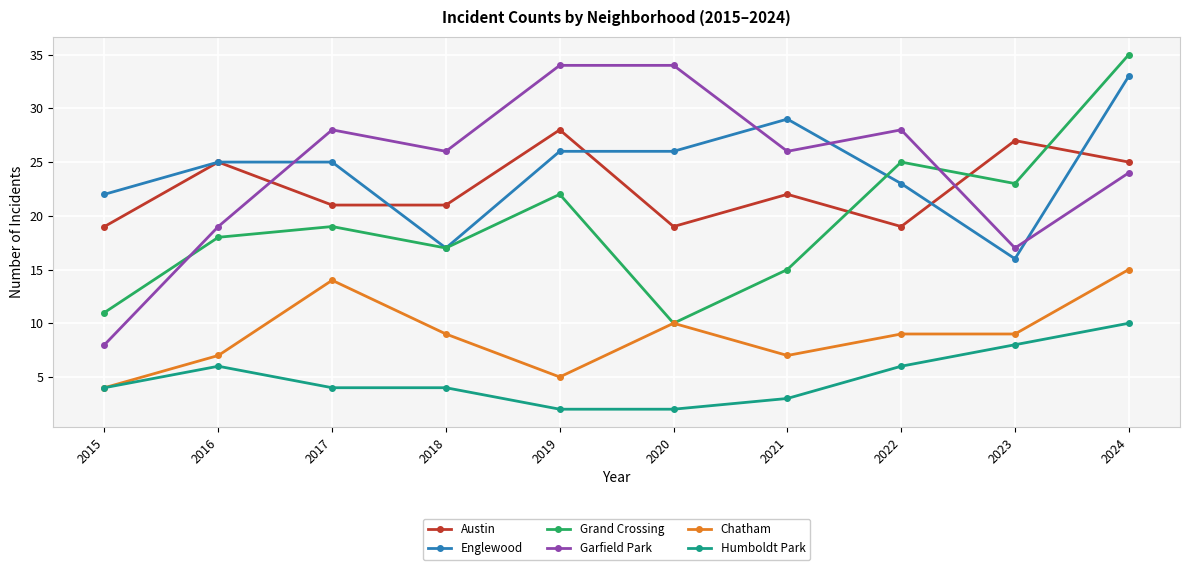

At which category is the sum across all series the highest?

2024